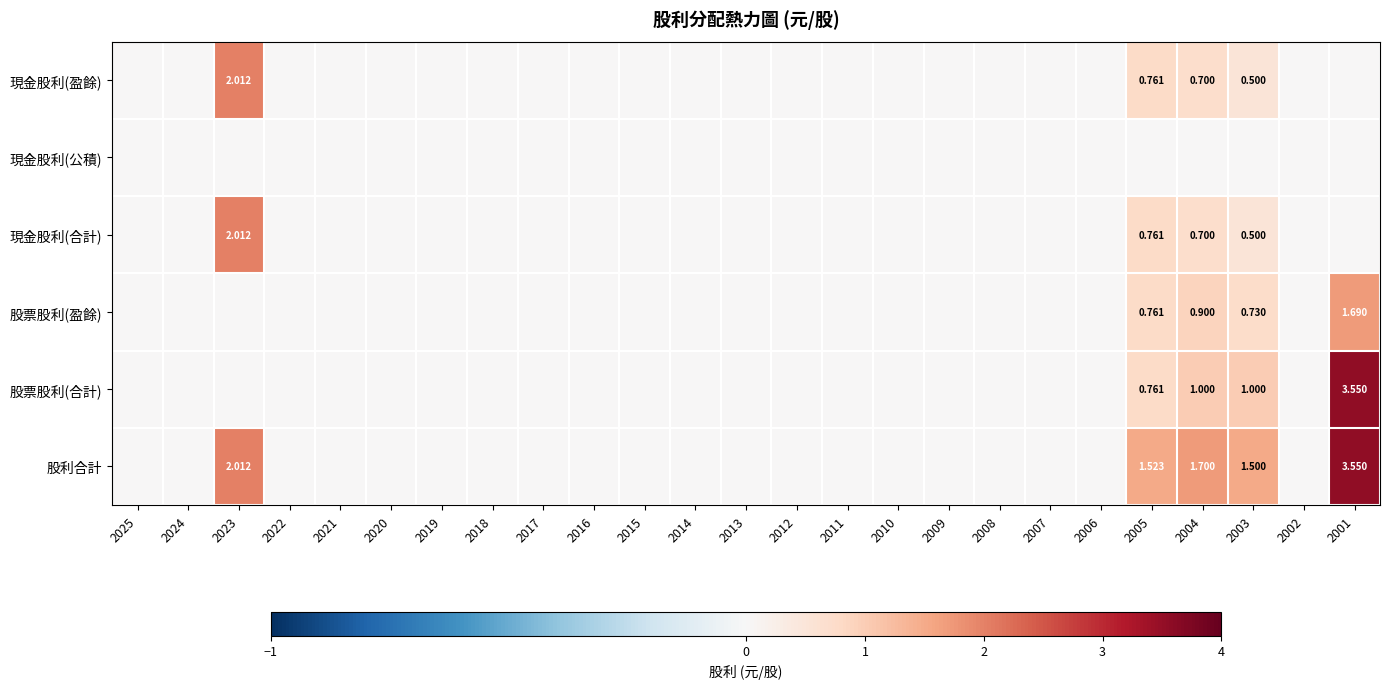

The value of 股票股利(盈餘) at 2022 is 0.0. True or false?

True